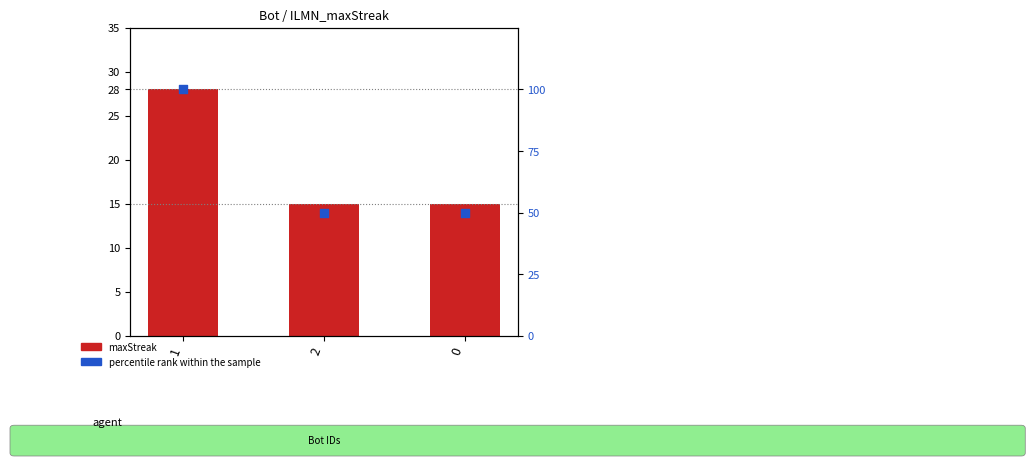

At which category is the sum across all series the highest?

1